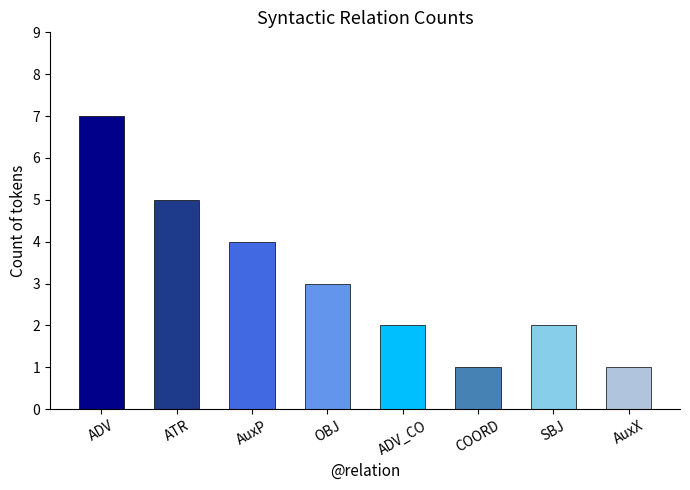

Reading left to right, what are all the values shown in this chart?

7	5	4	3	2	1	2	1